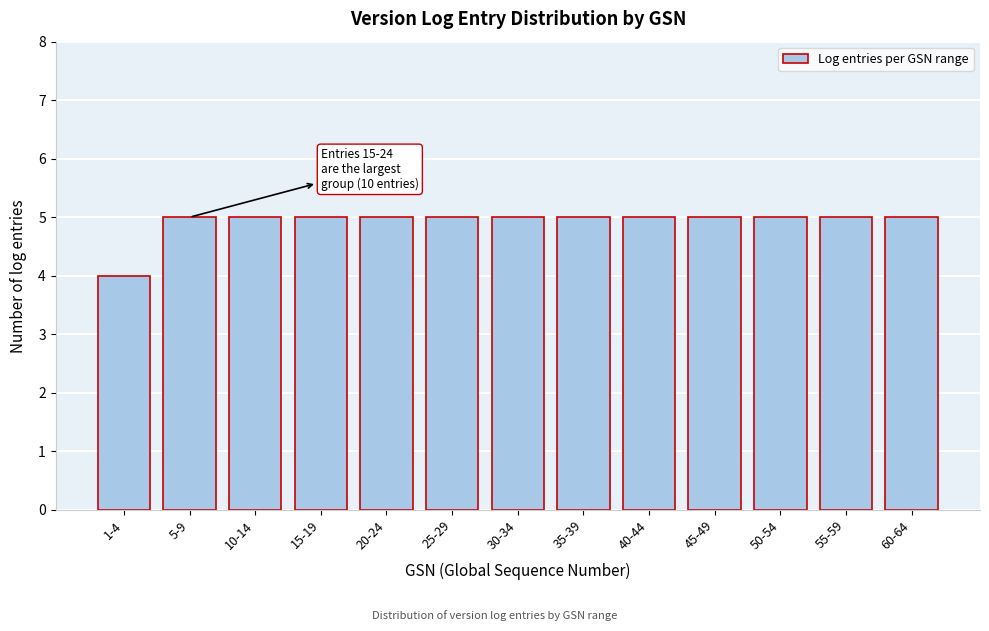

Reading left to right, list all the values displayed in this chart.

4	5	5	5	5	5	5	5	5	5	5	5	5